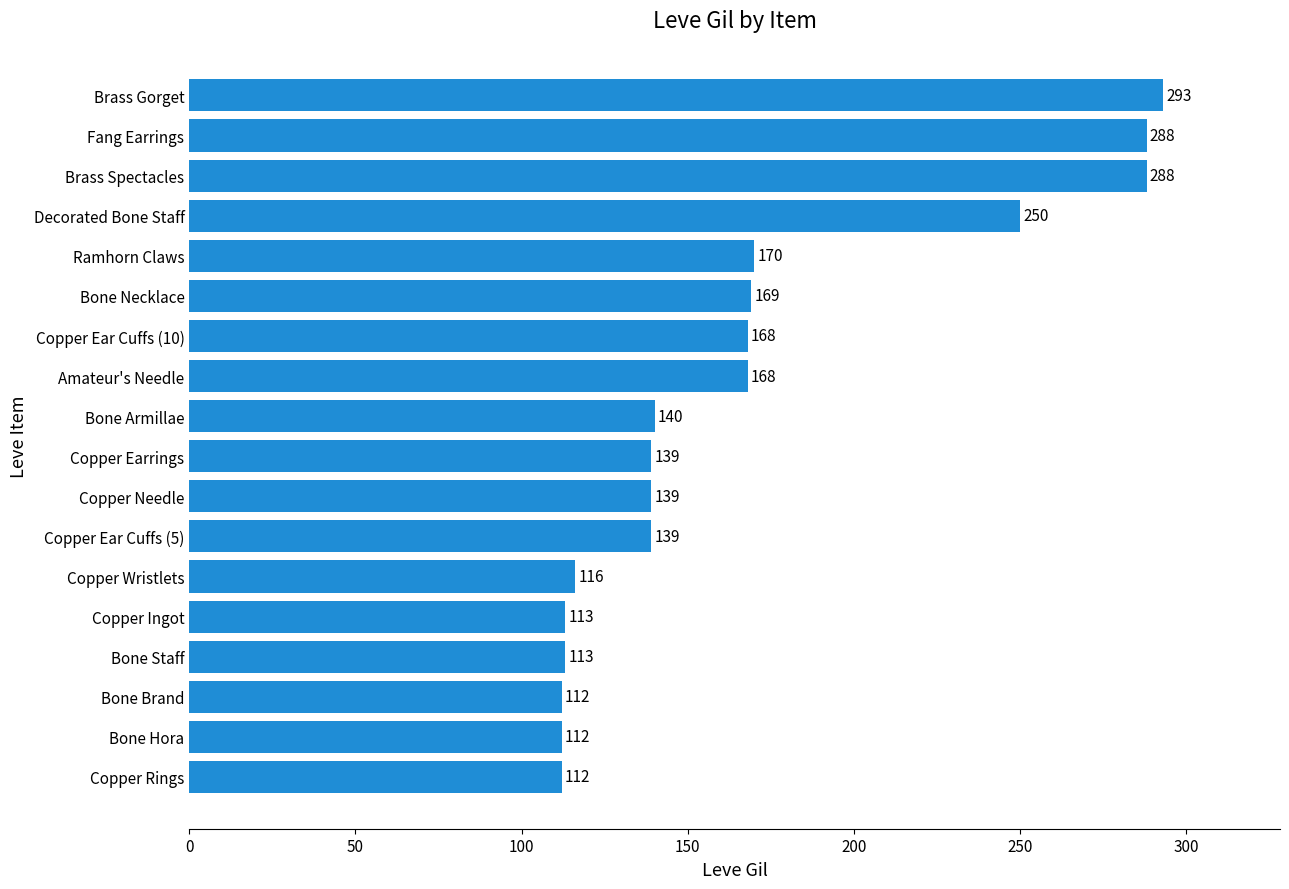

What is the value of the 17th bar from the top?

112